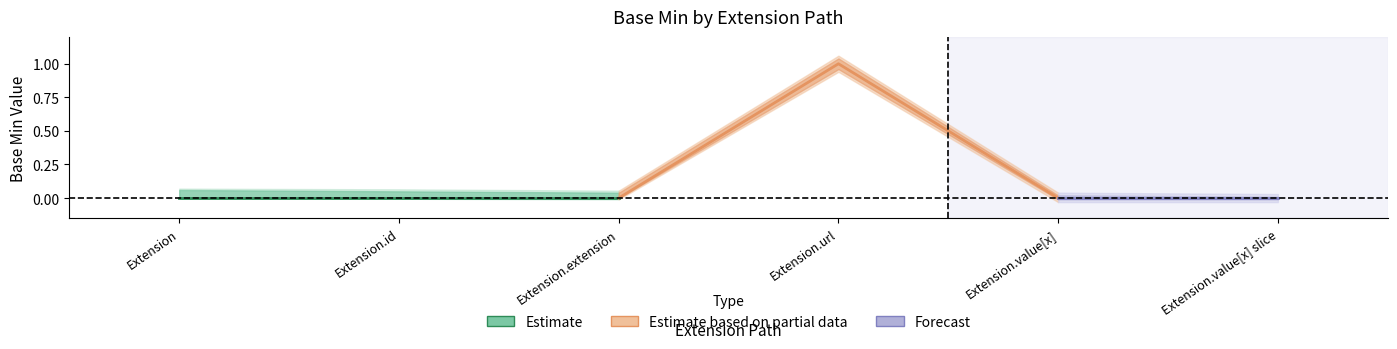

How many data points does each series have?

6